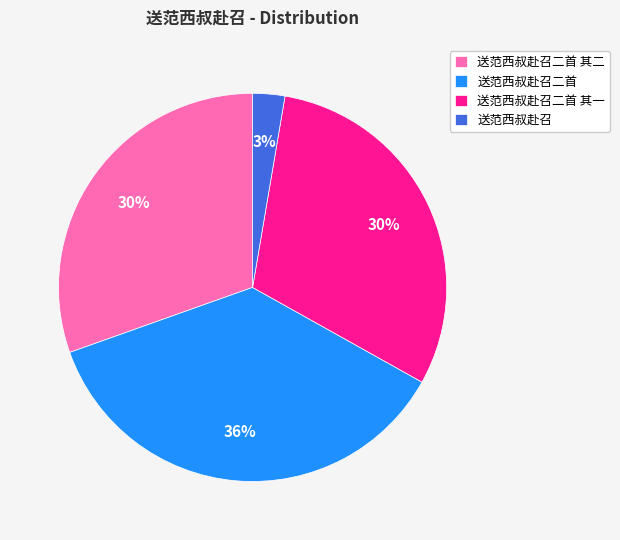

Is there a majority slice in this chart?

No